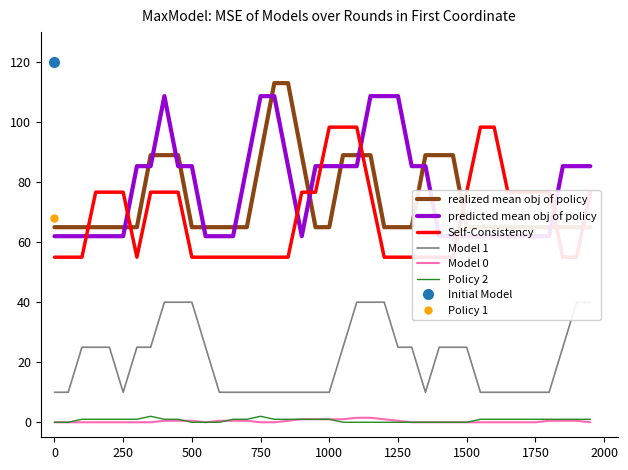

What is the difference between the maximum and minimum values in the realized mean obj of policy series?

48.0